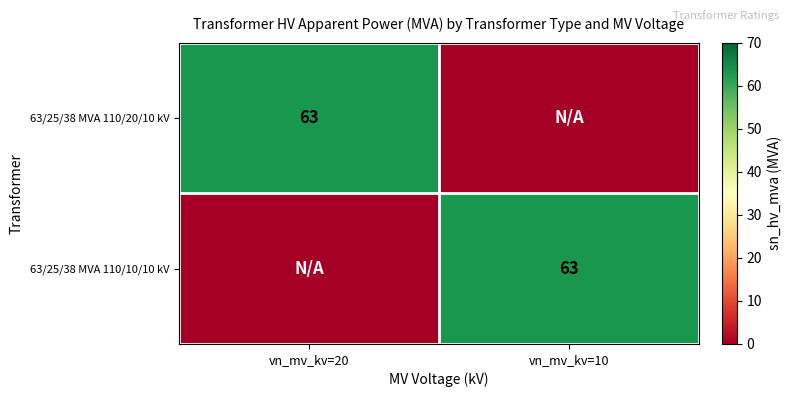

Is it true that 63/25/38 MVA 110/10/10 kV equals 63 at vn_mv_kv=10?

True